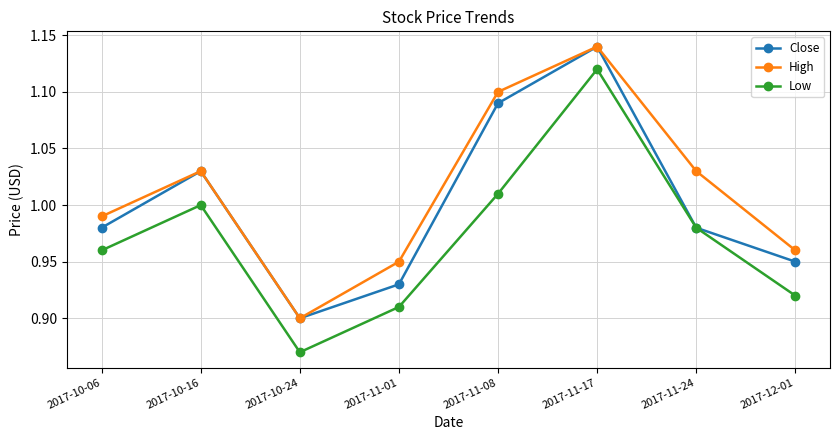

What position from the left is 2017-10-24?

3